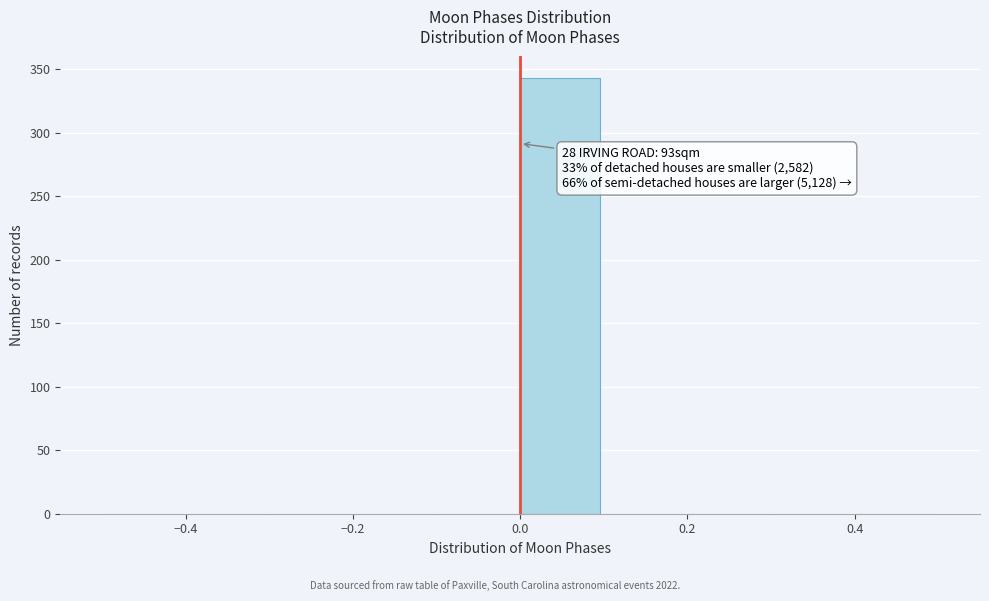

Over which range of the x-axis is the bar tallest?

0.0 to 0.1